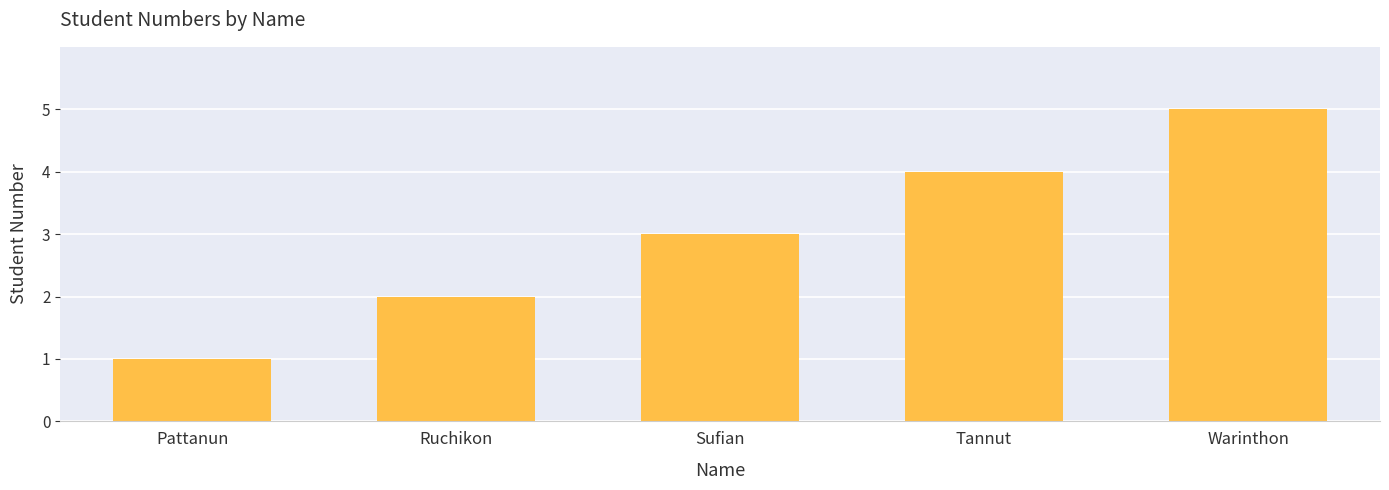

What is the greatest value displayed?

5